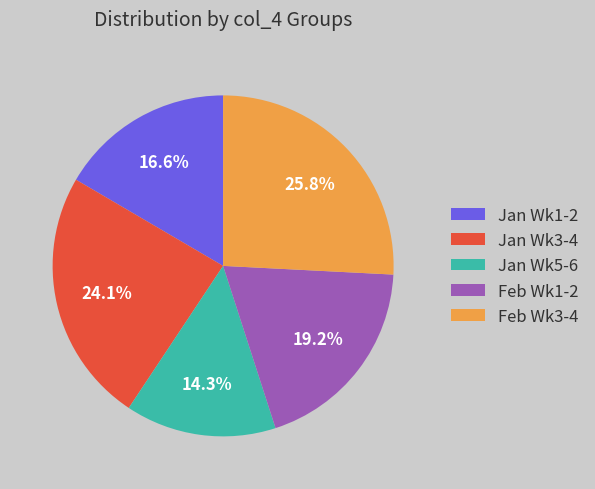

What portion of the pie excludes Jan Wk5-6?

85.7%